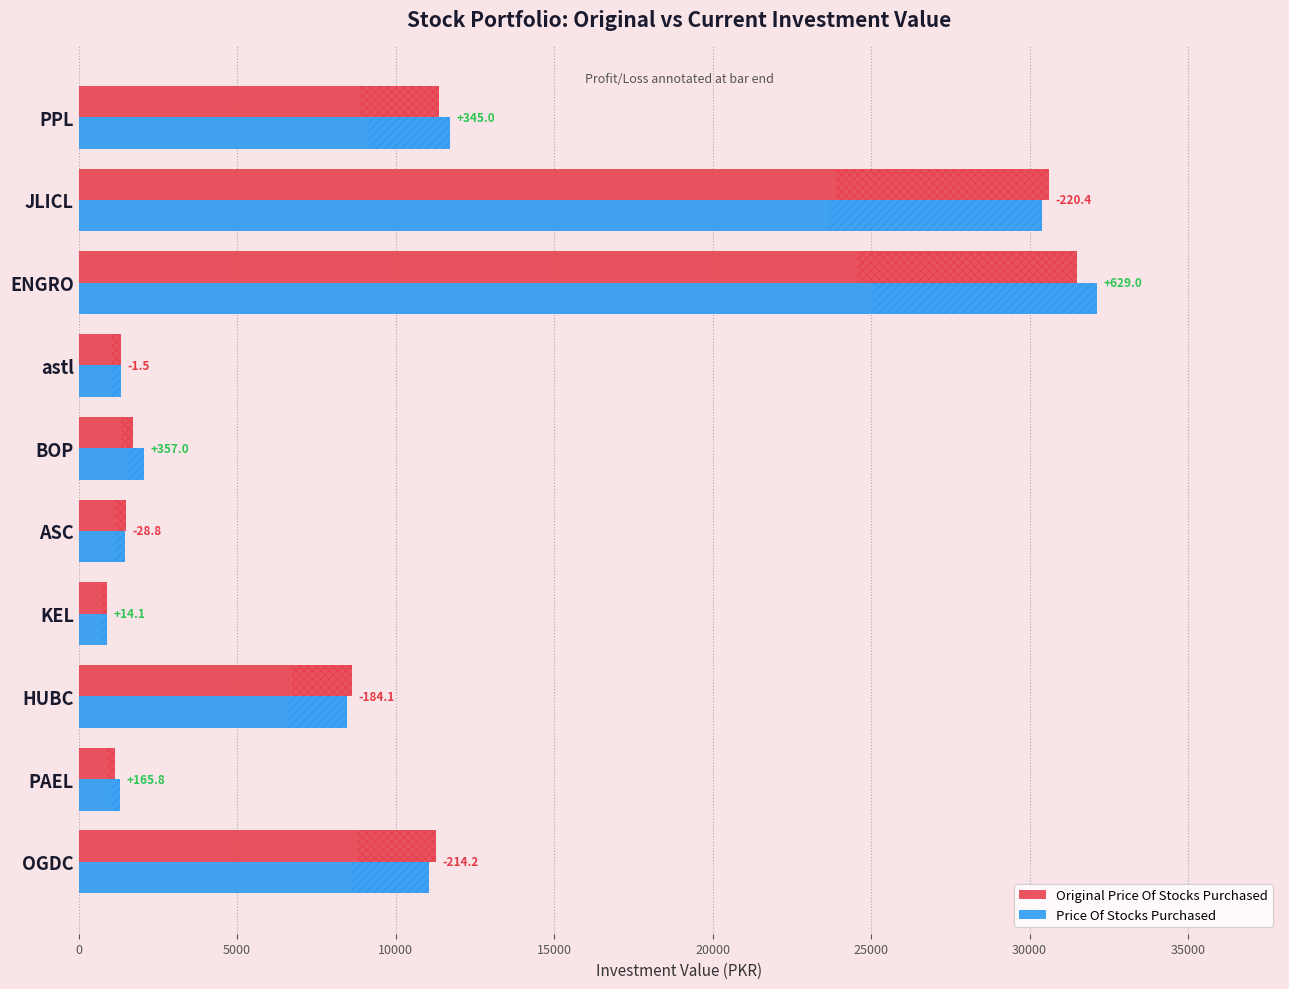

What is the difference between the maximum and minimum values in the Original Price Of Stocks Purchased series?

30597.1